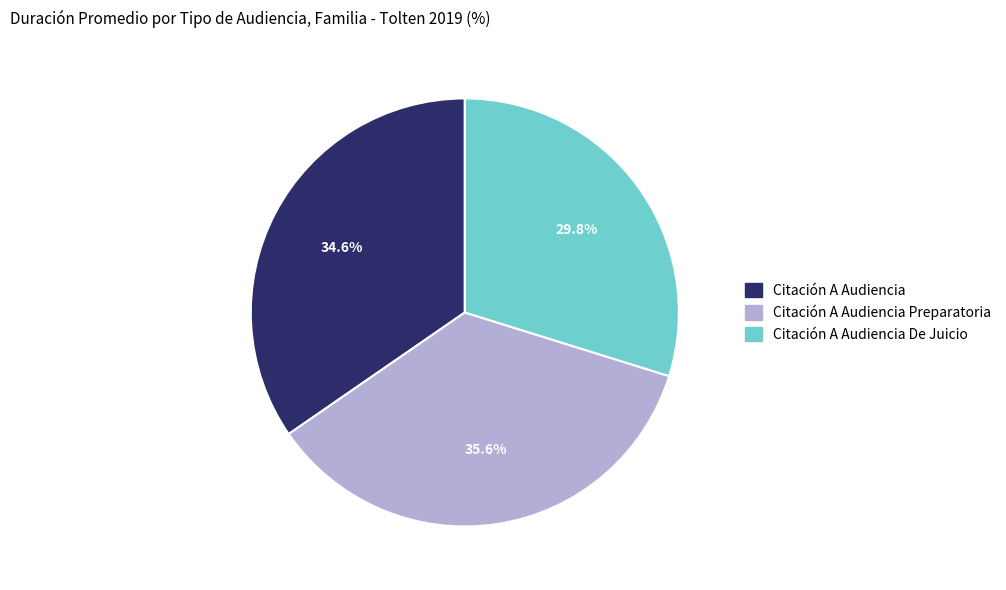

How many segments does this pie chart have?

3